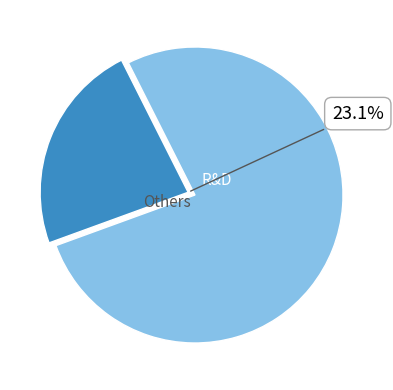

Between Others and R&D, which is larger?

Others